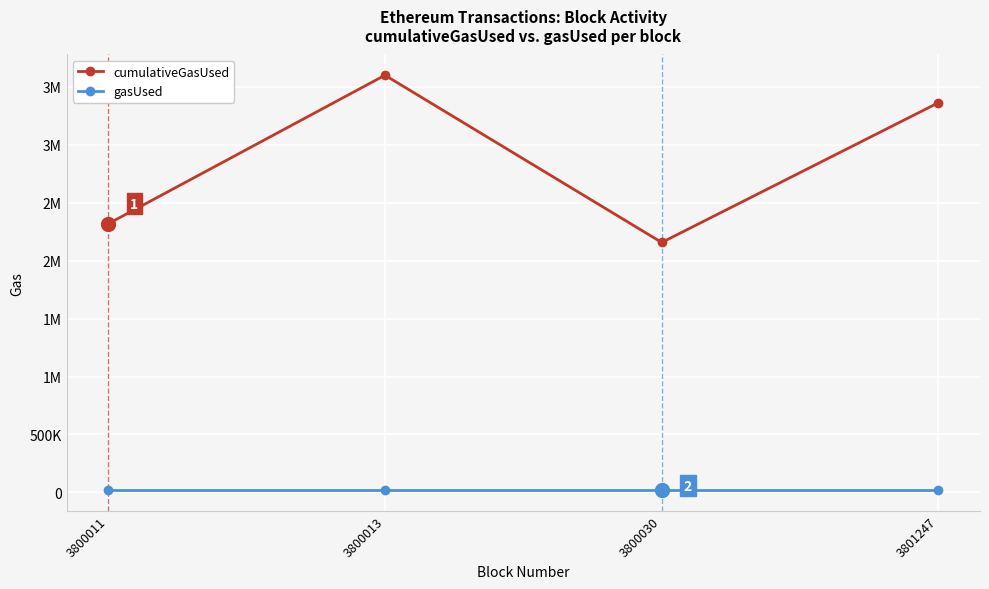

Does the chart have visible grid lines?

Yes